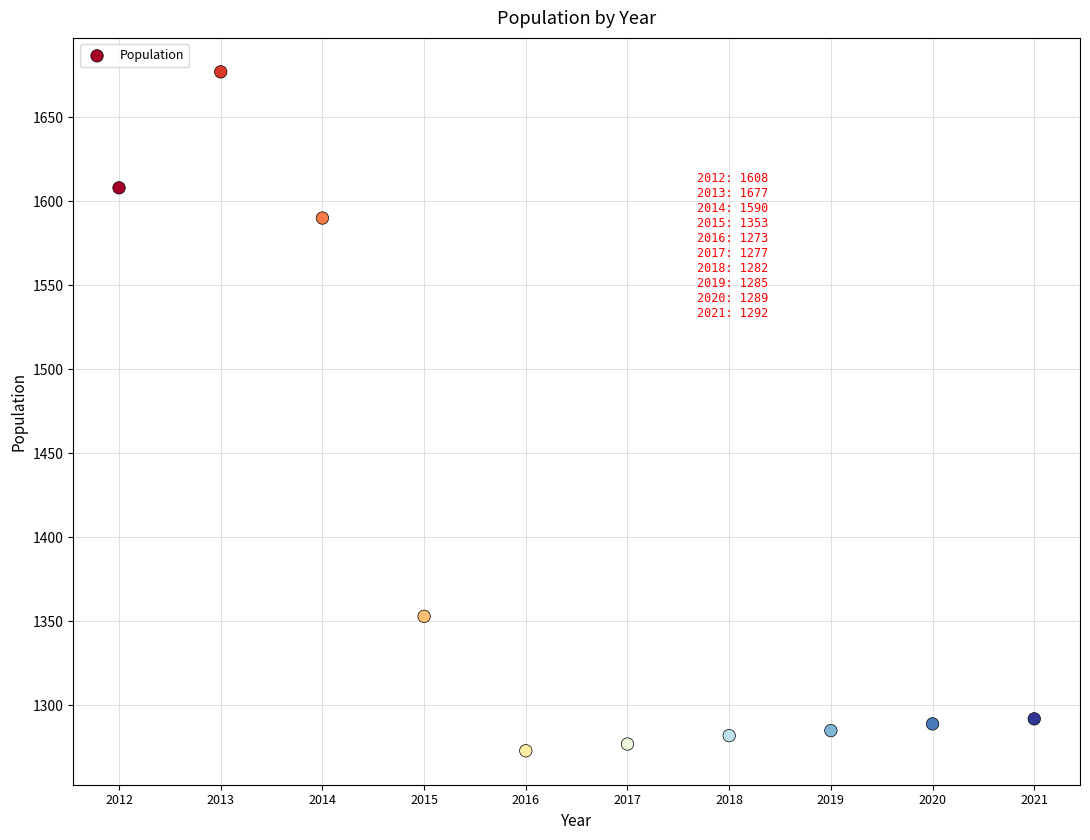

What Y value in the scatter plot is closest to 1475?

1590